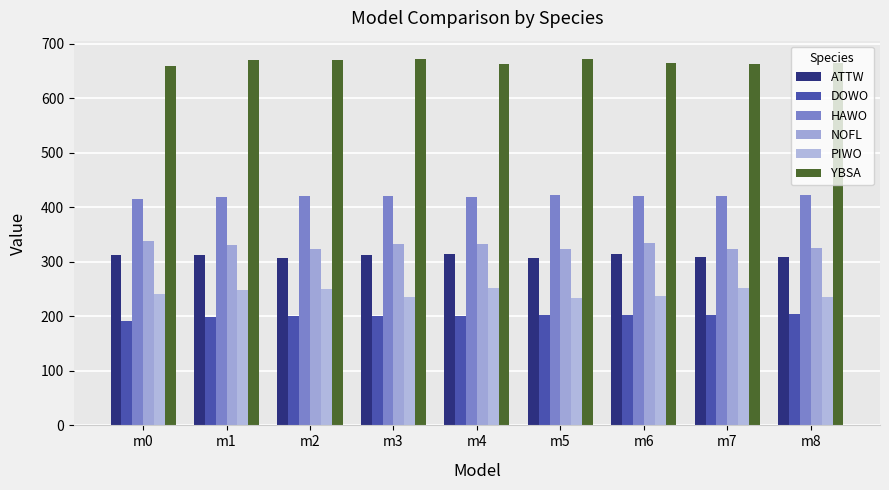

How many bars are there in each group?

6